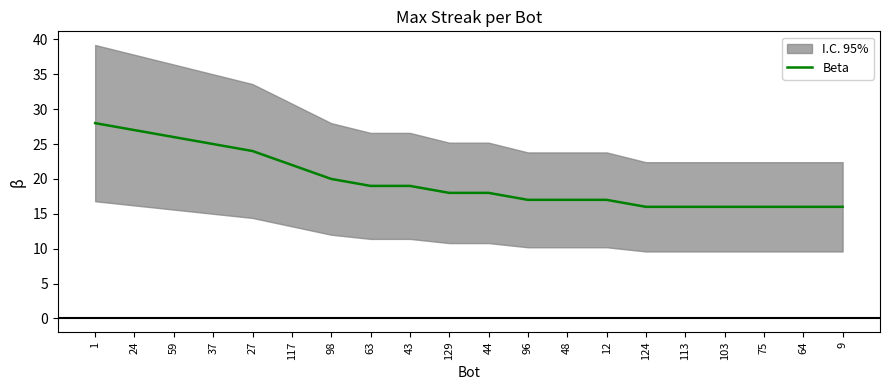

How many lines are shown in the chart?

1